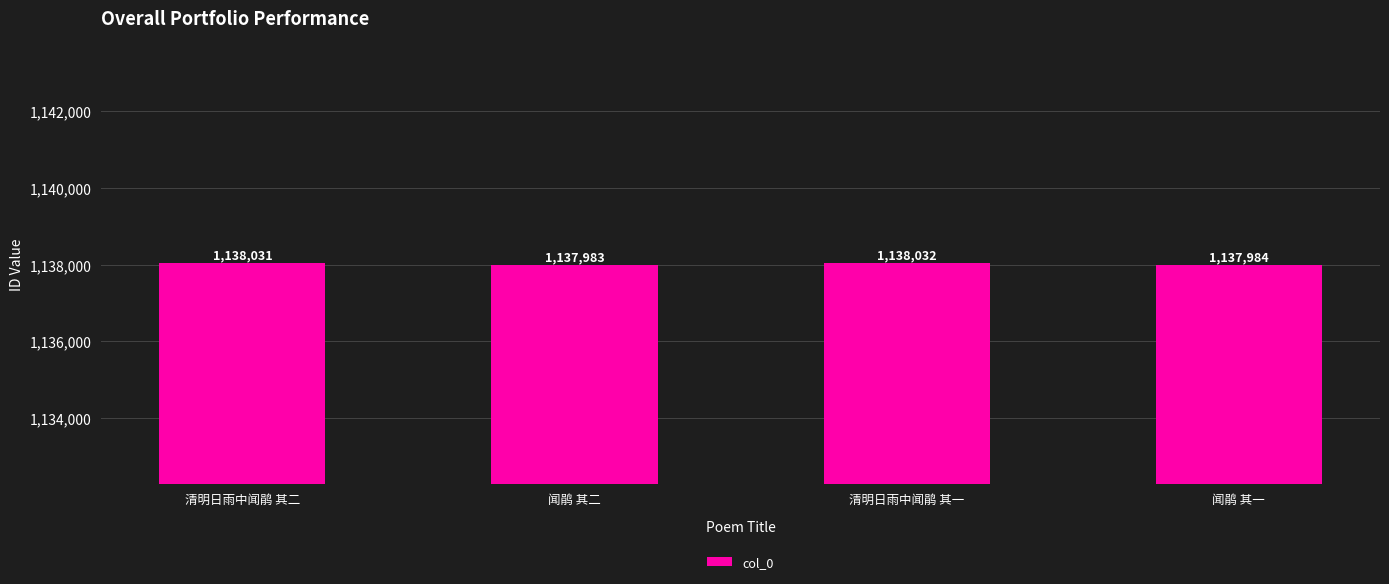

Rank the categories by value from lowest to highest.

闻鹃 其二, 闻鹃 其一, 清明日雨中闻鹃 其二, 清明日雨中闻鹃 其一